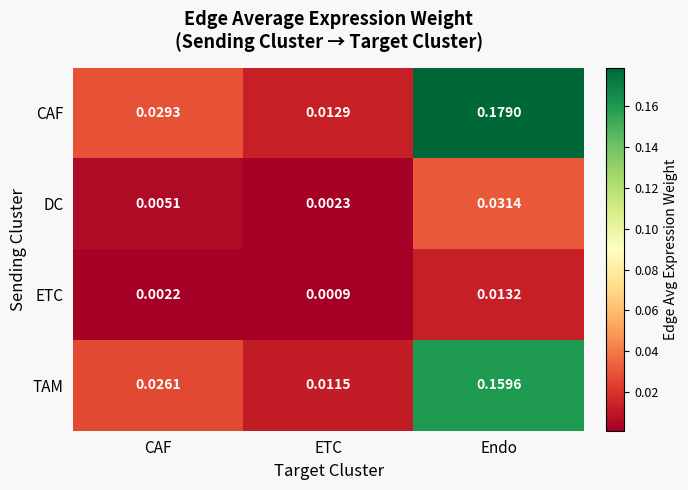

List the series in order of their peak value, highest first.

CAF, TAM, DC, ETC